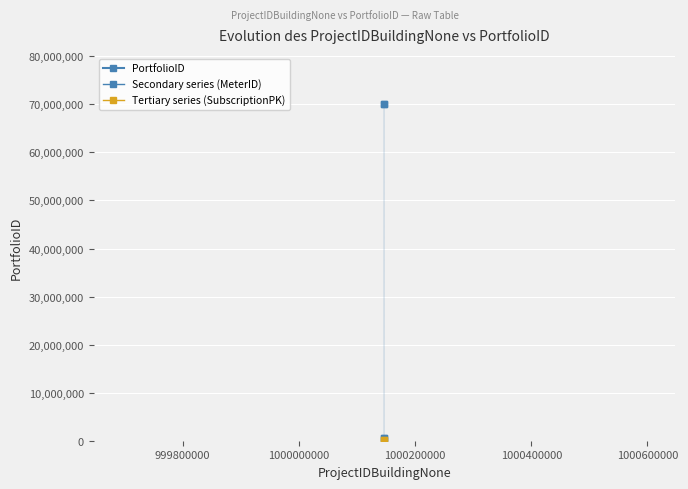

What is the greatest value displayed?

70000043